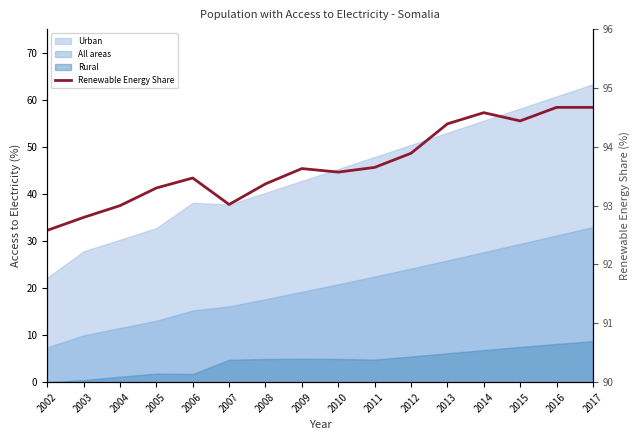

The value at 2002 is 130.1. True or false?

False